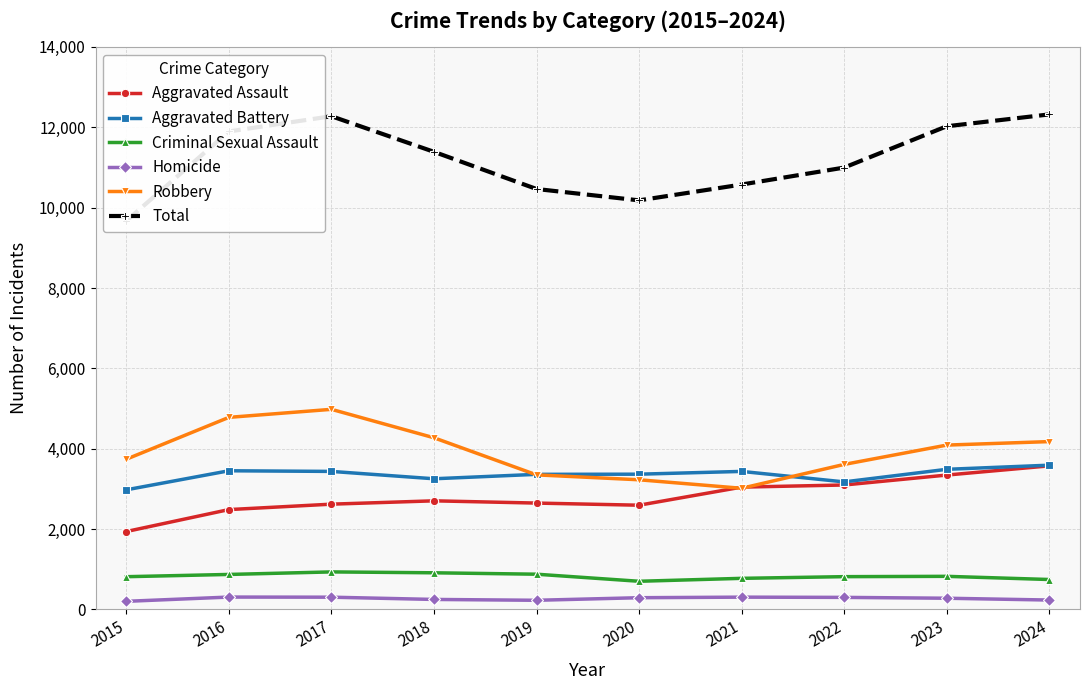

What are all the series names shown in the legend?

Aggravated Assault, Aggravated Battery, Criminal Sexual Assault, Homicide, Robbery, Total